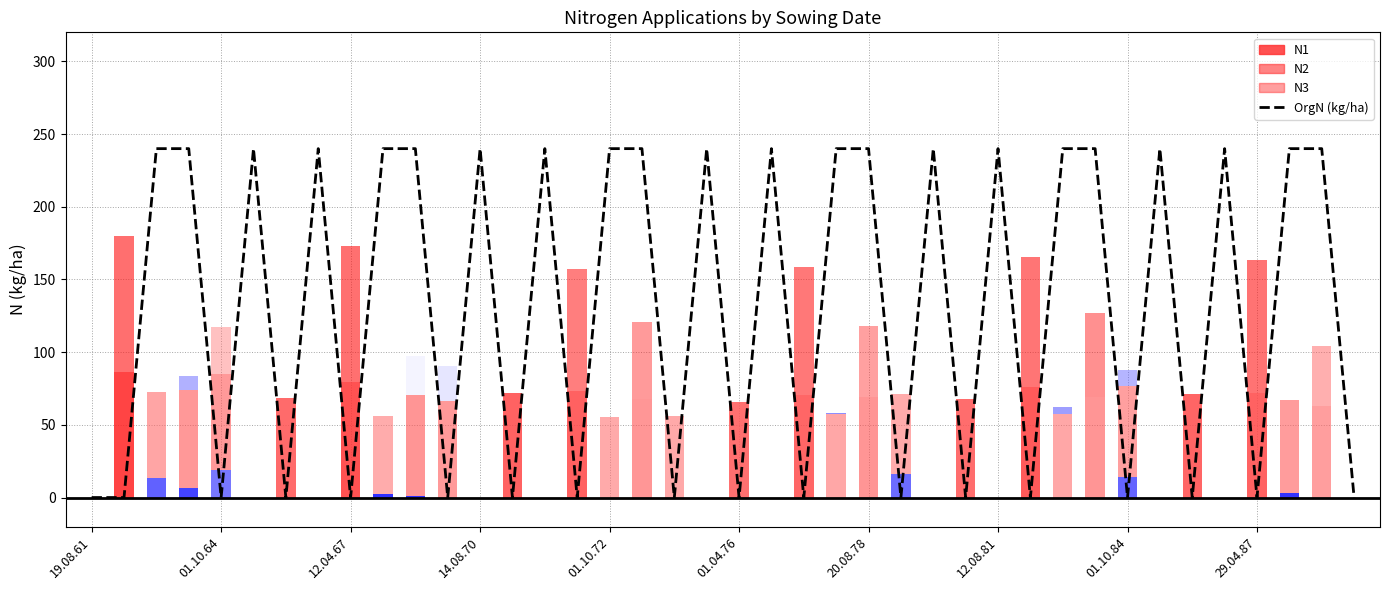

Which label corresponds to the smallest value in the chart?

19.08.61